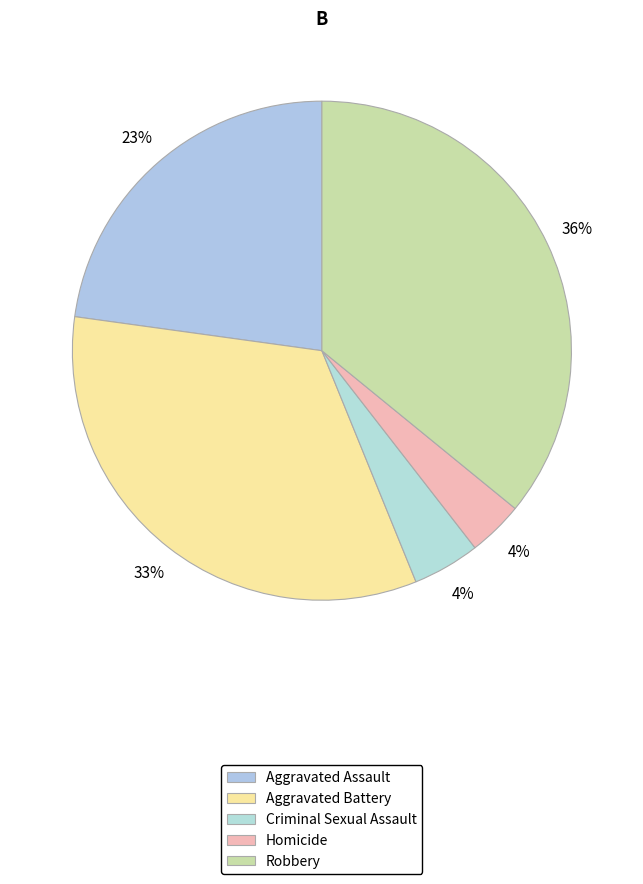

To the nearest percent, what is the difference between the Criminal Sexual Assault and Aggravated Battery slice percentages?

29%